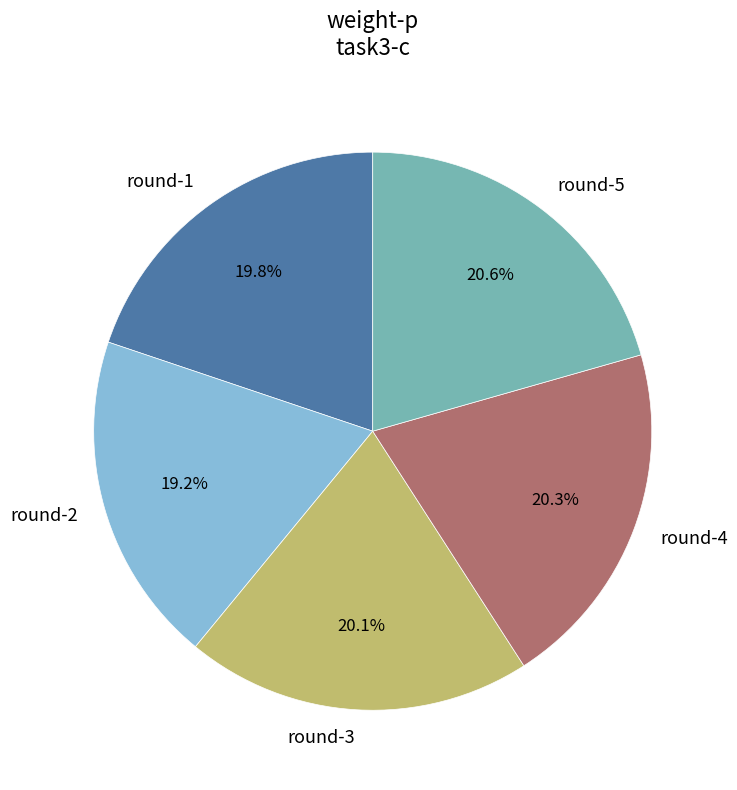

Is there any slice that represents more than half of the pie?

No